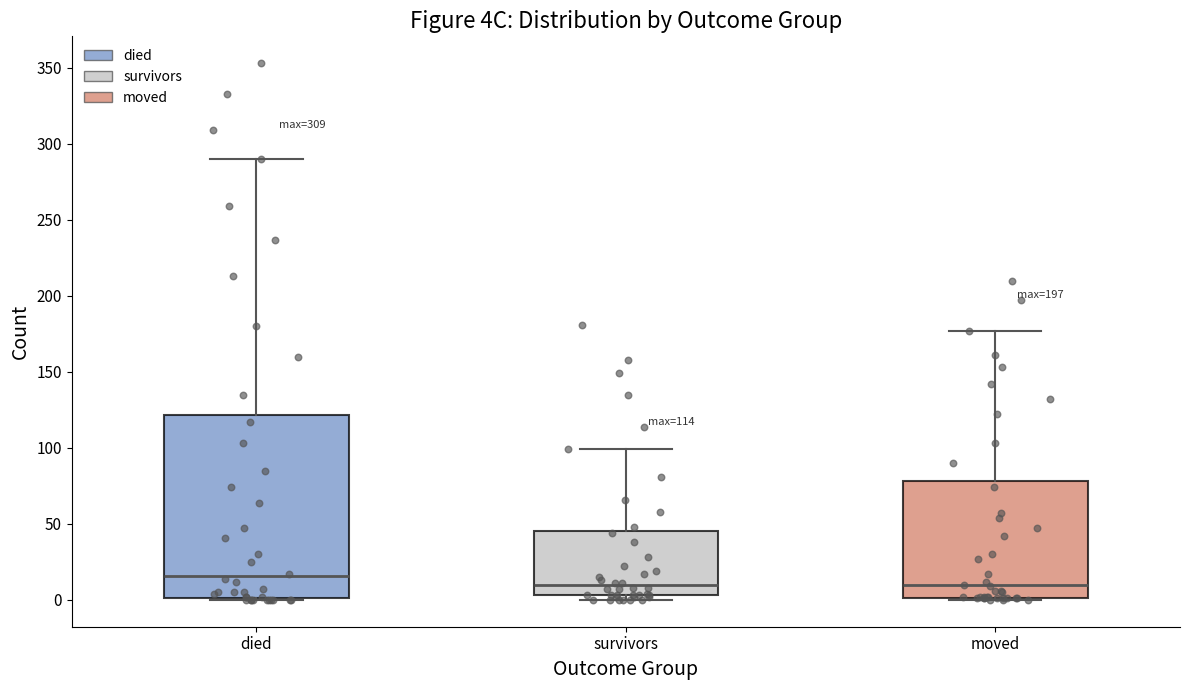

Which box's median line is the highest?

died